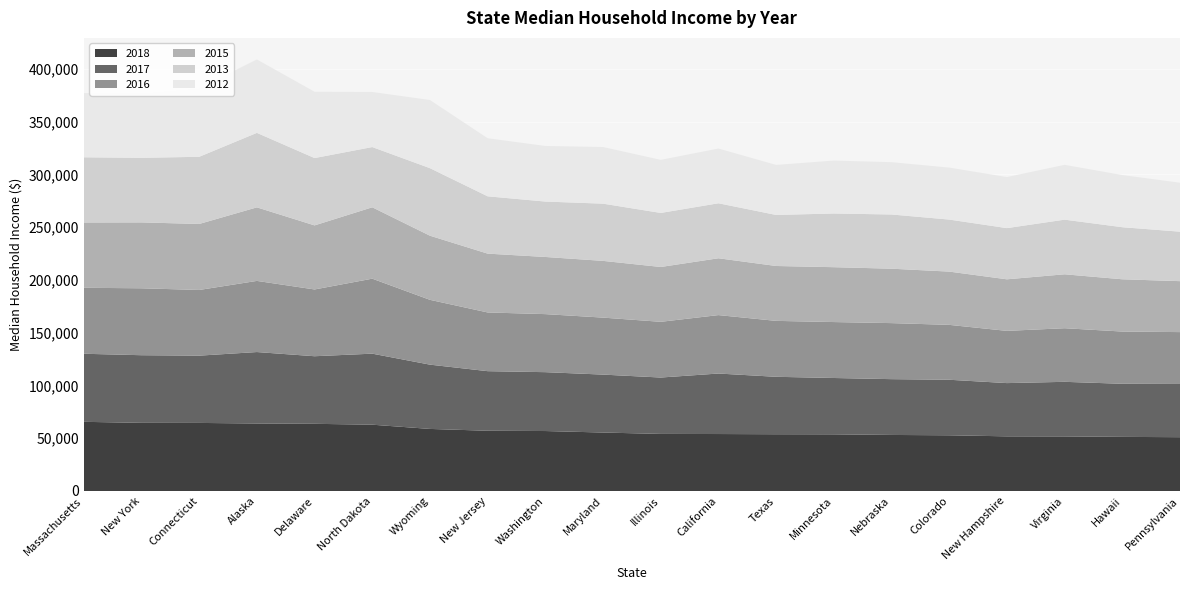

Reading left to right, transcribe all the data shown in this chart.

2018: Massachusetts=65545	New York=64579	Connecticut=64511	Alaska=63971	Delaware=63664	North Dakota=62837	Wyoming=58821	New Jersey=57084	Washington=56831	Maryland=55404	Illinois=54091	California=53987	Texas=53795	Minnesota=53704	Nebraska=53114	Colorado=52795	New Hampshire=51794	Virginia=51736	Hawaii=51277	Pennsylvania=50997
2017: Massachusetts=64507	New York=64093	Connecticut=63747	Alaska=67705	Delaware=64040	North Dakota=67305	Wyoming=60908	New Jersey=56472	Washington=55780	Maryland=54894	Illinois=53432	California=57328	Texas=54421	Minnesota=53380	Nebraska=52878	Colorado=52622	New Hampshire=50456	Virginia=51716	Hawaii=50320	Pennsylvania=50418
2016: Massachusetts=62510	New York=63420	Connecticut=62236	Alaska=67411	Delaware=63271	North Dakota=71056	Wyoming=61417	New Jersey=55635	Washington=55001	Maryland=54003	Illinois=52795	California=55374	Texas=52993	Minnesota=53005	Nebraska=53099	Colorado=52019	New Hampshire=49480	Virginia=50803	Hawaii=49497	Pennsylvania=49155
2015: Massachusetts=61882	New York=62444	Connecticut=62550	Alaska=69700	Delaware=60719	North Dakota=67651	Wyoming=60770	New Jersey=55750	Washington=54161	Maryland=53765	Illinois=51963	California=53855	Texas=52018	Minnesota=51999	Nebraska=51565	Colorado=50475	New Hampshire=48871	Virginia=51106	Hawaii=49539	Pennsylvania=48278
2013: Massachusetts=61769	New York=61185	Connecticut=63638	Alaska=70573	Delaware=63793	North Dakota=57066	Wyoming=63985	New Jersey=54302	Washington=52500	Maryland=54209	Illinois=51198	California=52099	Texas=48354	Minnesota=50875	Nebraska=51360	Colorado=49285	New Hampshire=48504	Virginia=51754	Hawaii=49331	Pennsylvania=46872
2012: Massachusetts=60808	New York=61267	Connecticut=64906	Alaska=69564	Delaware=62837	North Dakota=52185	Wyoming=64603	New Jersey=55023	Washington=52679	Maryland=53675	Illinois=50304	California=51871	Texas=47417	Minnesota=50148	Nebraska=49569	Colorado=49254	New Hampshire=48388	Virginia=51946	Hawaii=49418	Pennsylvania=46387